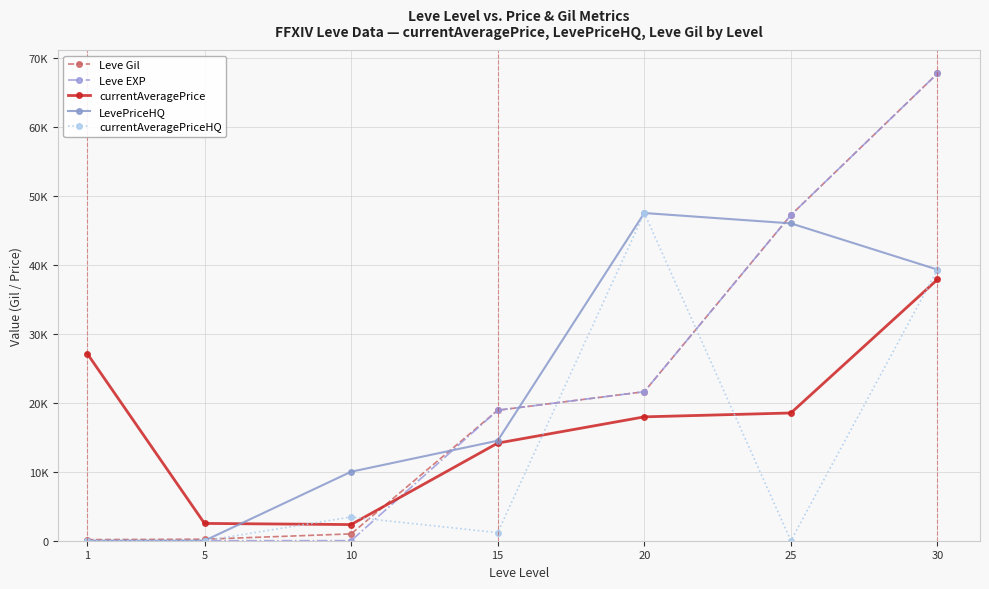

Reading left to right, what are all the values shown in this chart?

Leve Gil: 160	220	990	18910	21600	47200	67730
Leve EXP: 1	5	9	18910	21600	47200	67730
currentAveragePrice: 27128	2507	2342	14149	17954	18516	37867
LevePriceHQ: 0	0	10000	14500	47500	46000	39300
currentAveragePriceHQ: 0	0	3438	1170	47500	0	39300